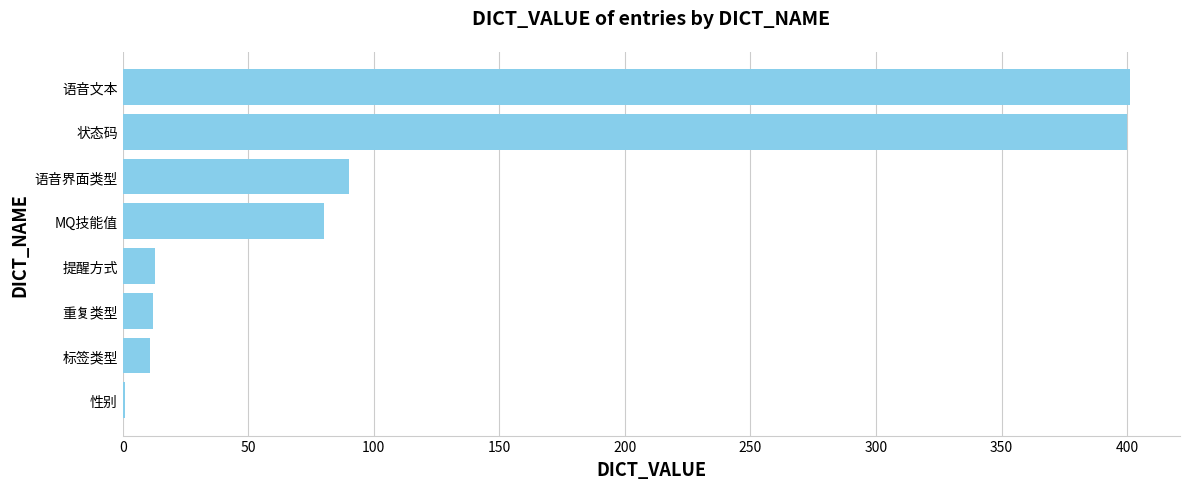

Between MQ技能值 and 性别, which is larger?

MQ技能值